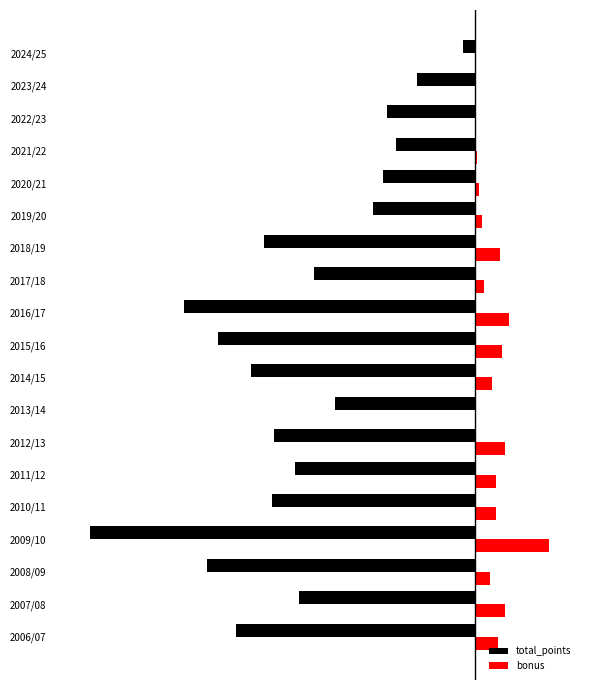

Which series has the largest total across all categories?

bonus